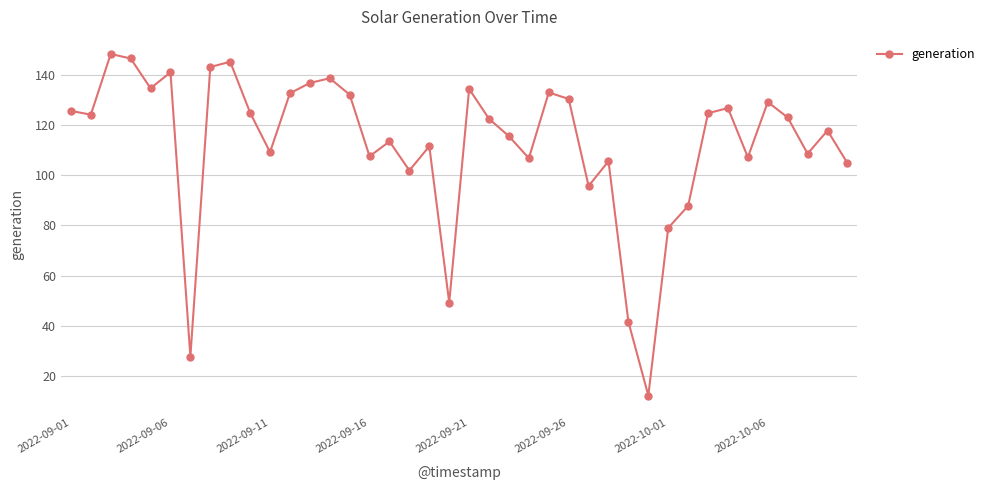

What is the minimum value shown in the chart?

12.2